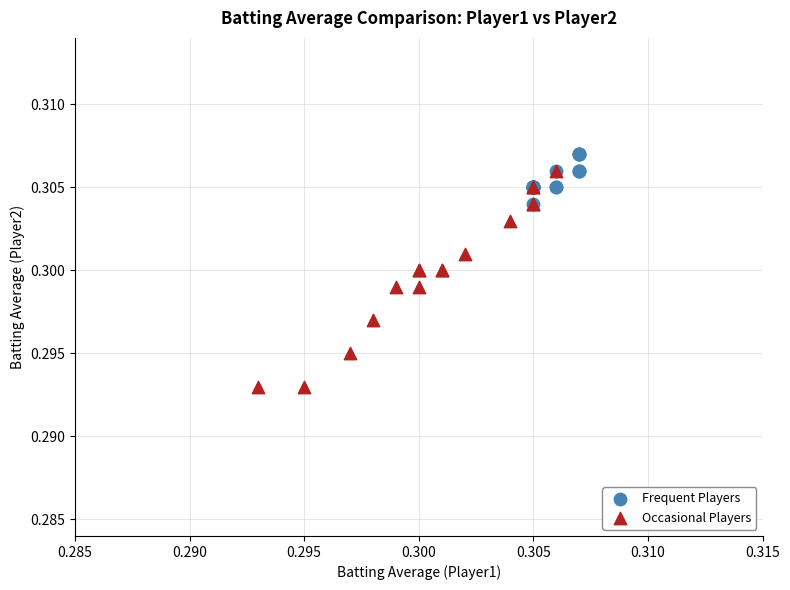

Which series reaches the minimum Y coordinate?

Occasional Players